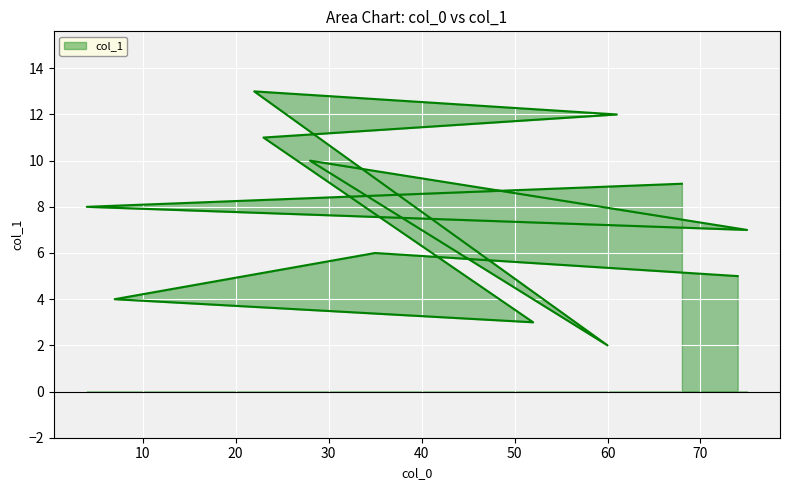

List the labels in order of value, smallest first.

60, 52, 7, 74, 35, 75, 4, 68, 28, 23, 61, 22